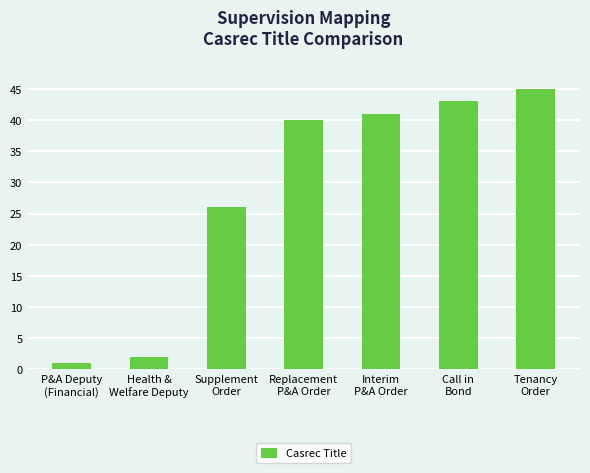

What is the minimum value shown in the chart?

1